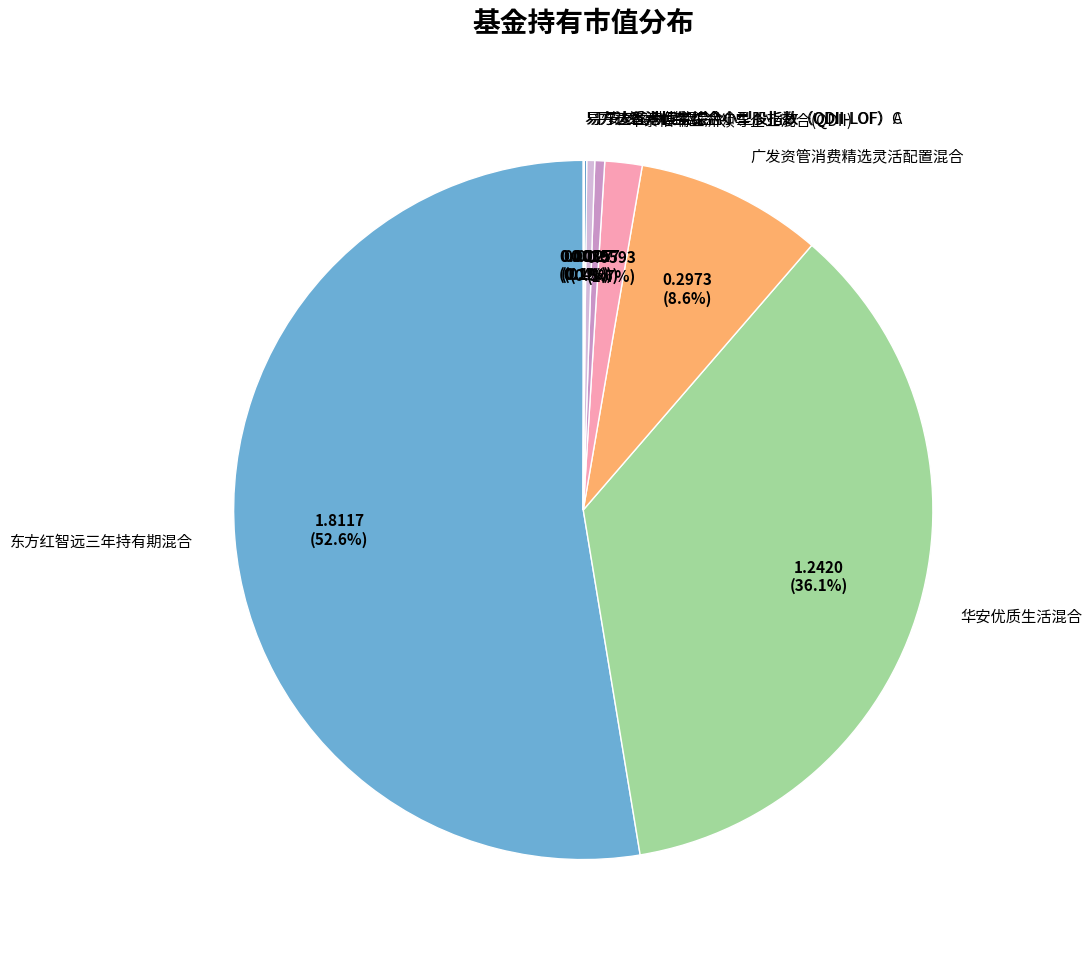

Which category accounts for the majority?

东方红智远三年持有期混合